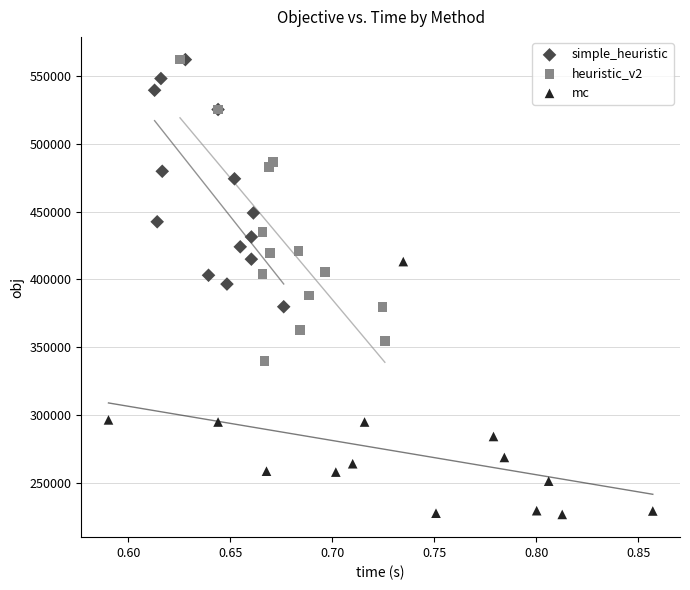

What are all the series names shown in the legend?

simple_heuristic, heuristic_v2, mc